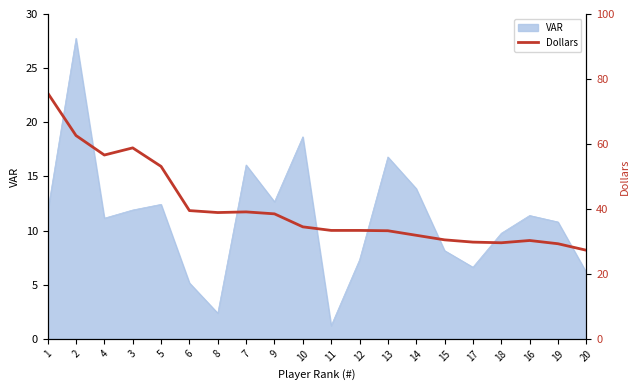

Between 19 and 10, which is larger?

10